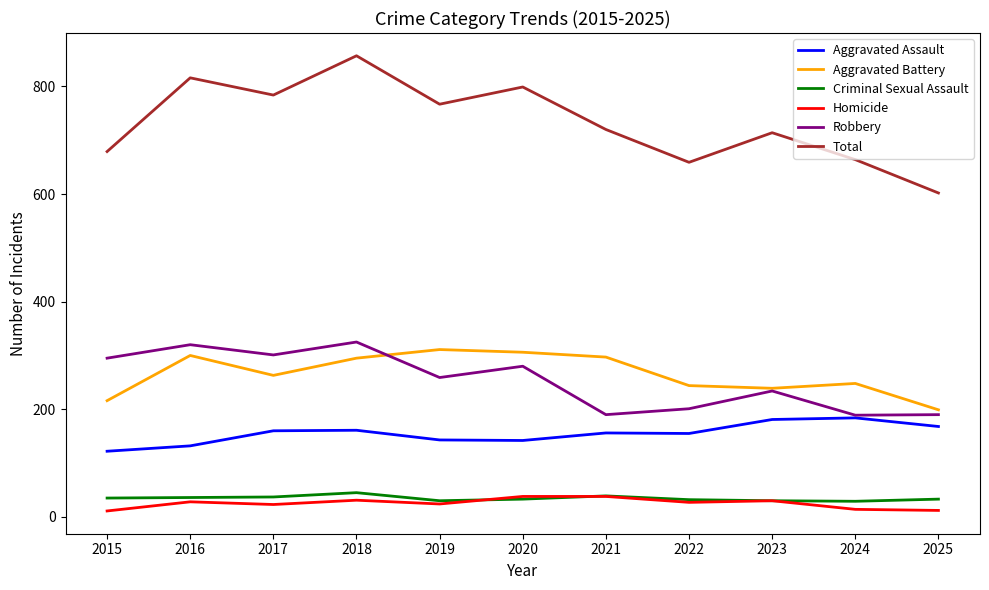

What is the spread (max minus min) of values at 2022?

632